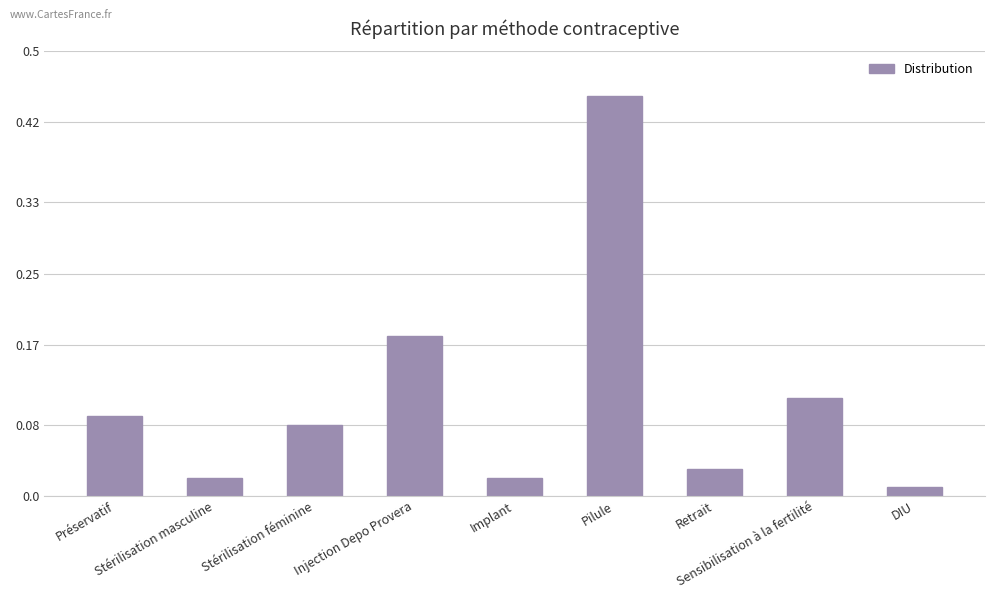

What is the difference between the maximum and minimum values?

0.4